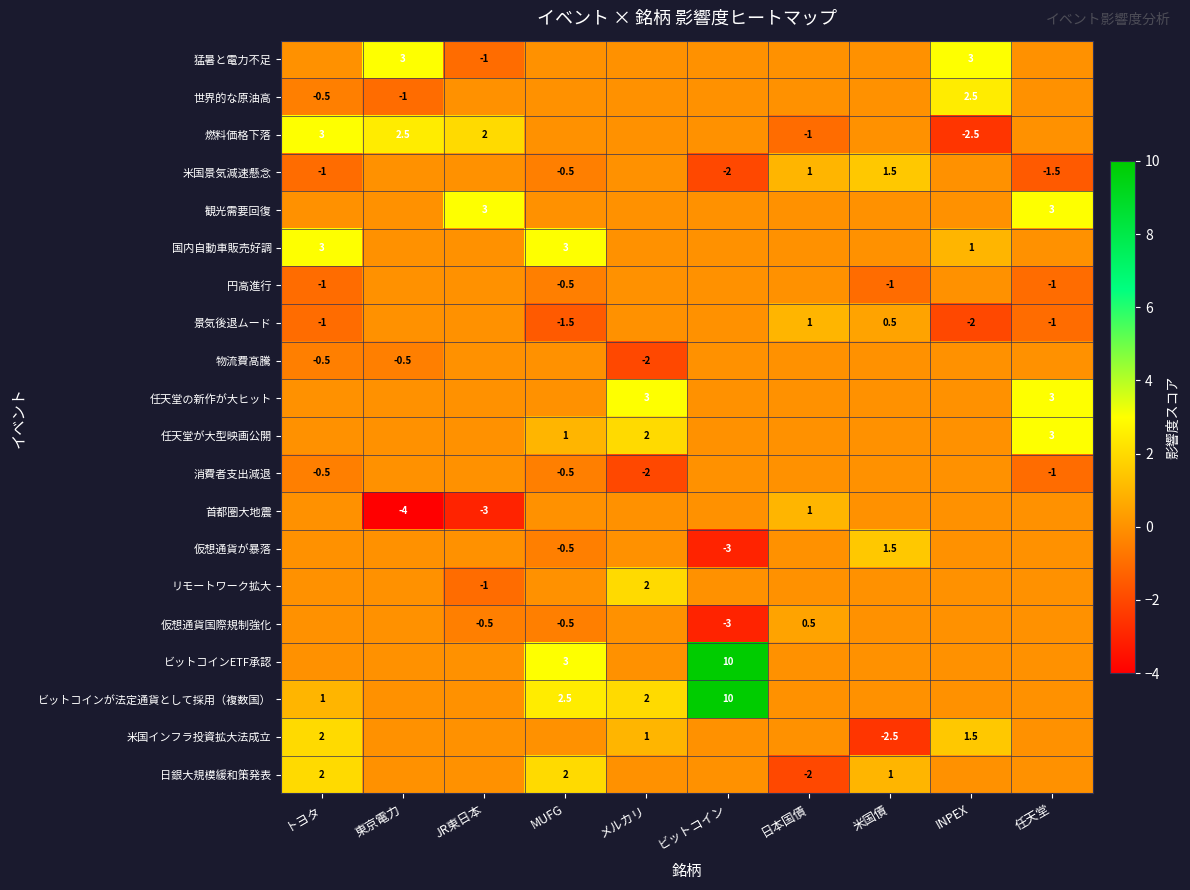

True or false: 仮想通貨が暴落 has a value of -3.0 at ビットコイン.

True